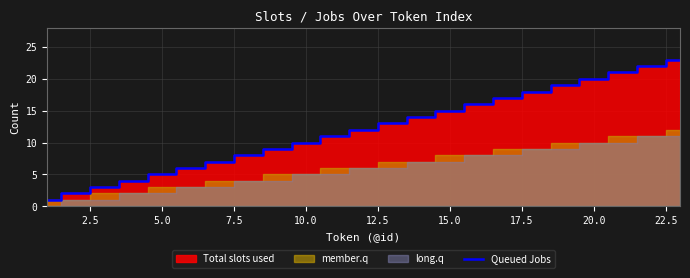

The Queued Jobs series shows 15 at 15.0. True or false?

True